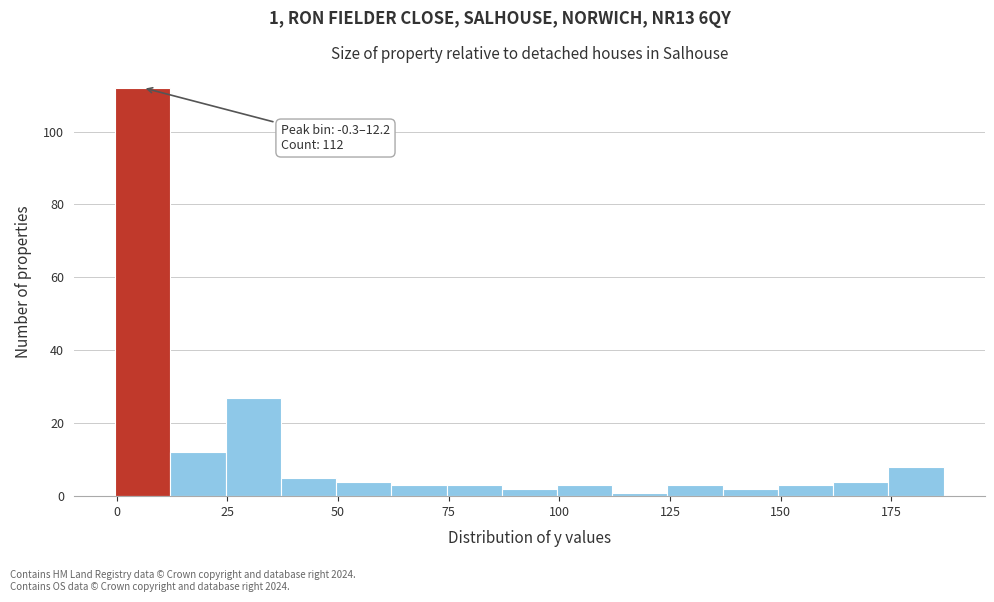

Around what value on the x-axis is the tallest bar? Give the approximate position of its centre, as read against the axis.

5